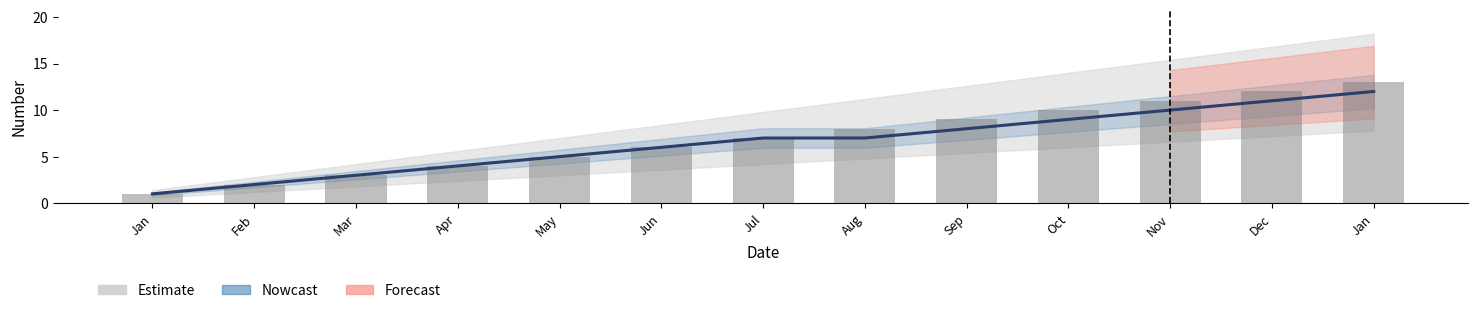

What is the sum of the values at Sep and Nov?

18